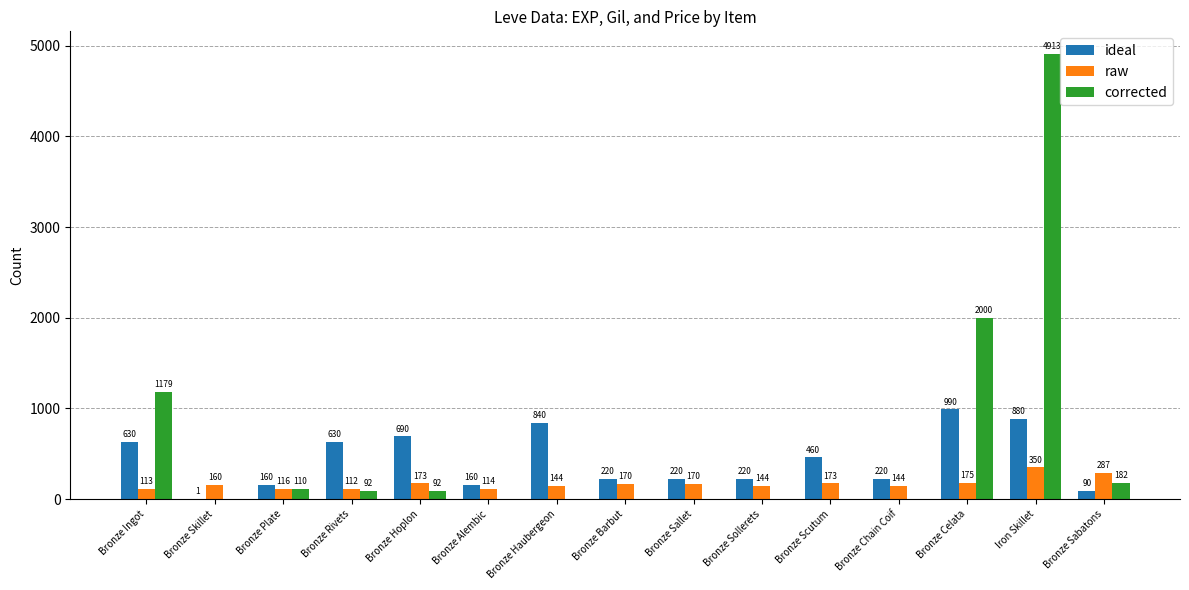

Which series changed the most between Bronze Hoplon and Bronze Alembic?

ideal